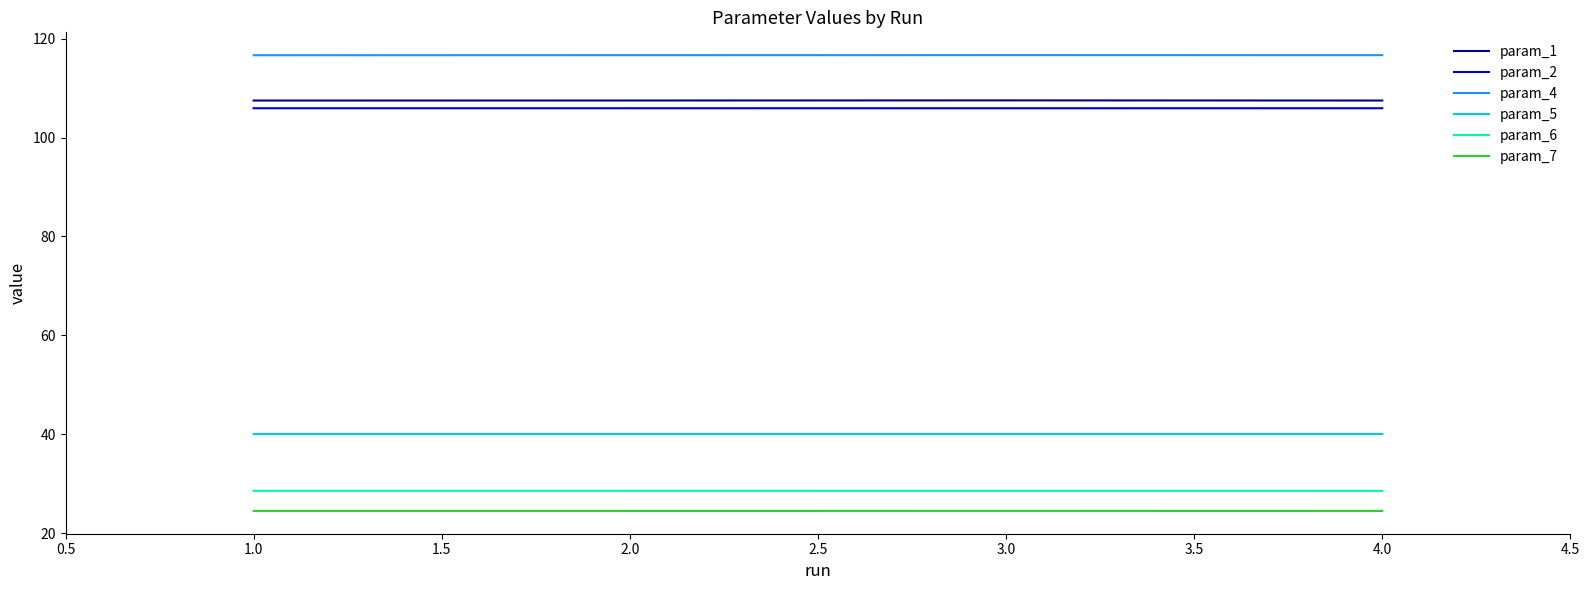

What is the highest value of the param_6 series?

28.5